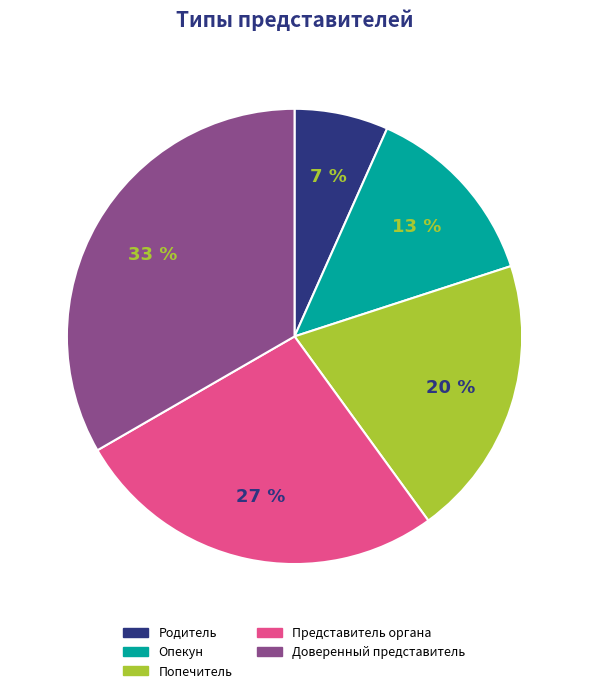

Between Попечитель and Опекун, which is larger?

Попечитель